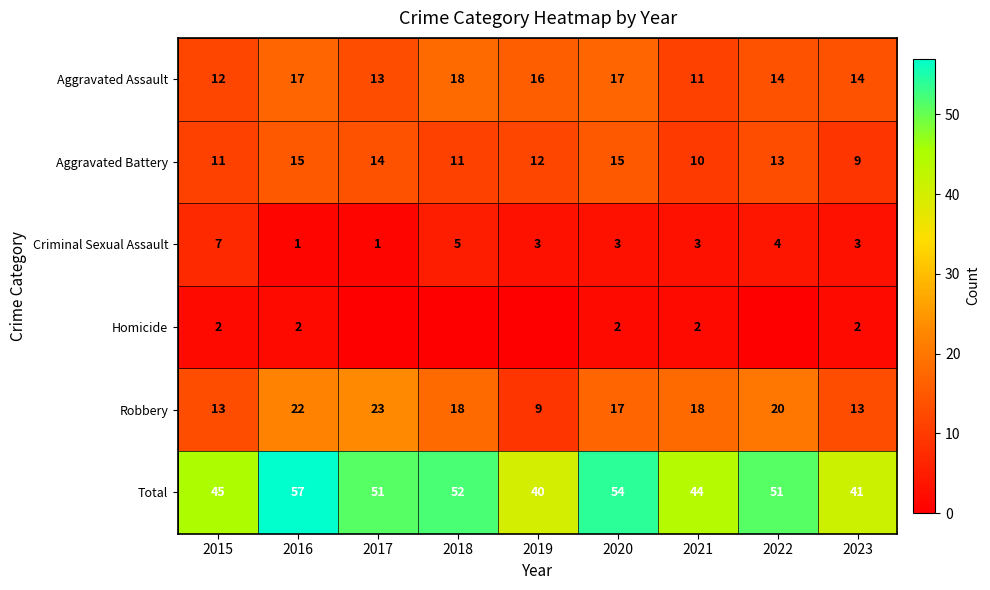

The value of Aggravated Battery at 2016 is 25. True or false?

False